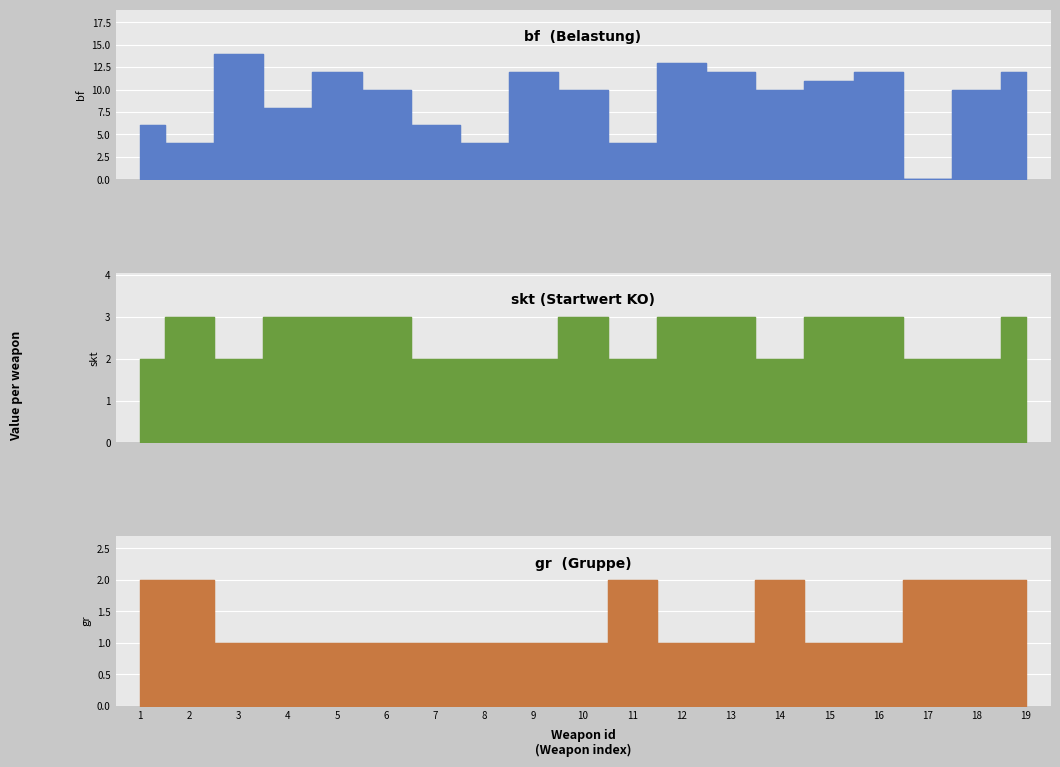

What is the average value of the skt series?

3